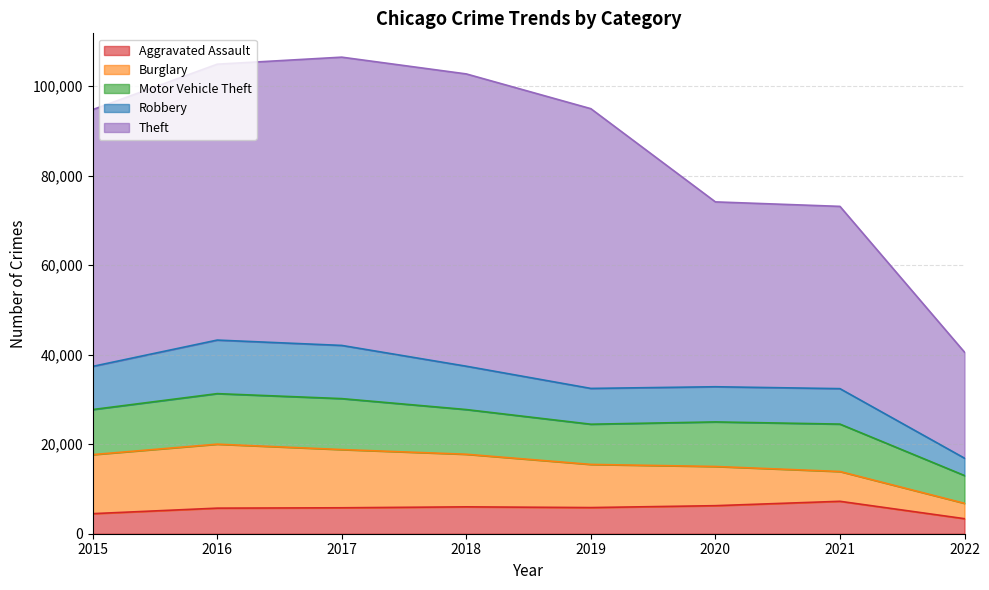

What is the maximum value shown in the chart?

106434